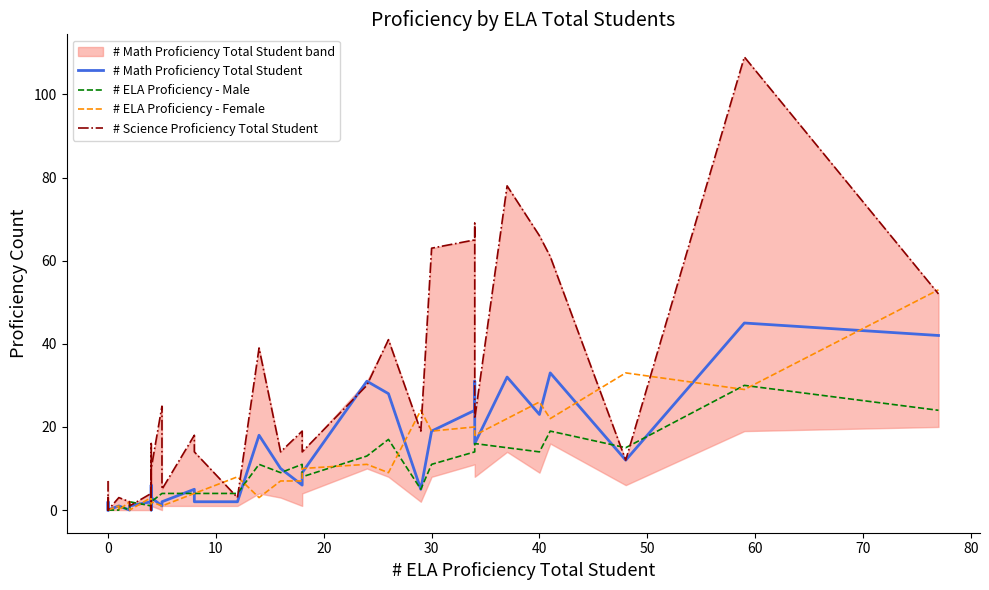

In # Math Proficiency Total Student, how many points are higher than both neighbors (excluding endpoints)?

10